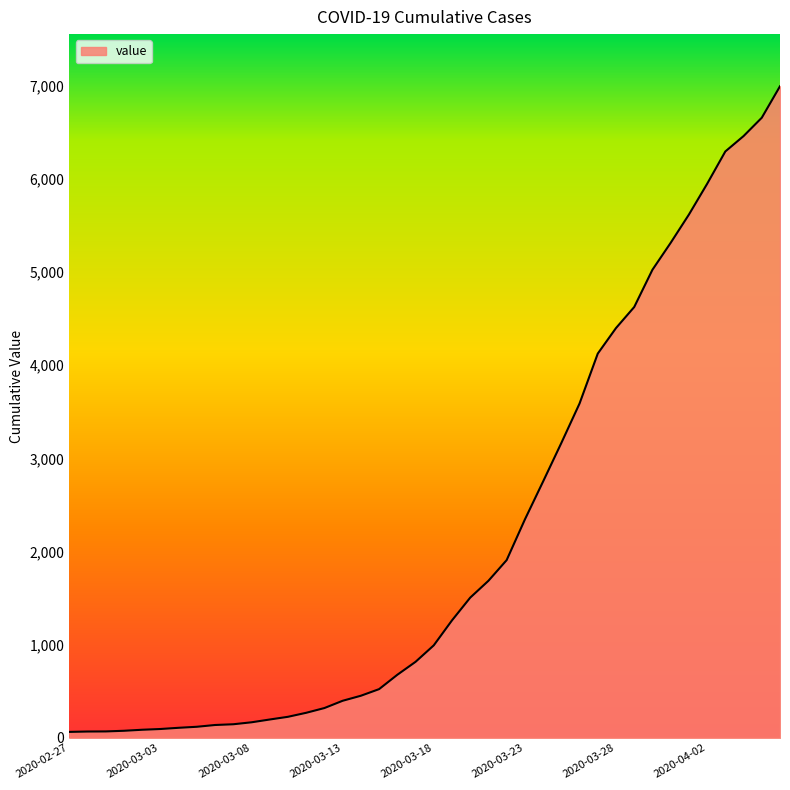

What is the difference between the maximum and minimum values?

6931